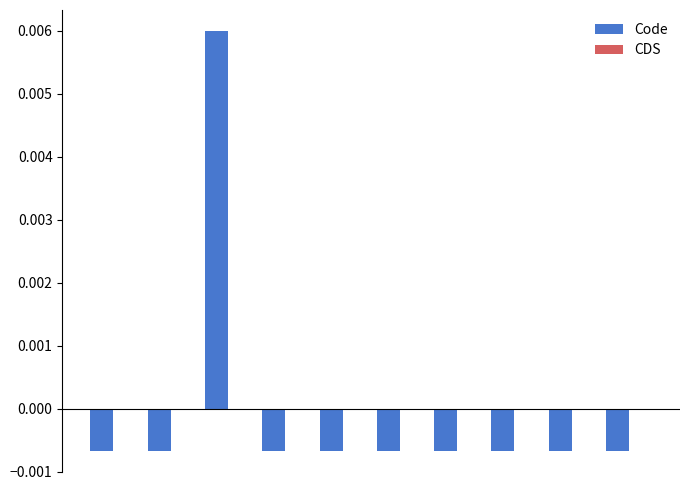

How many distinct data groups are displayed?

1